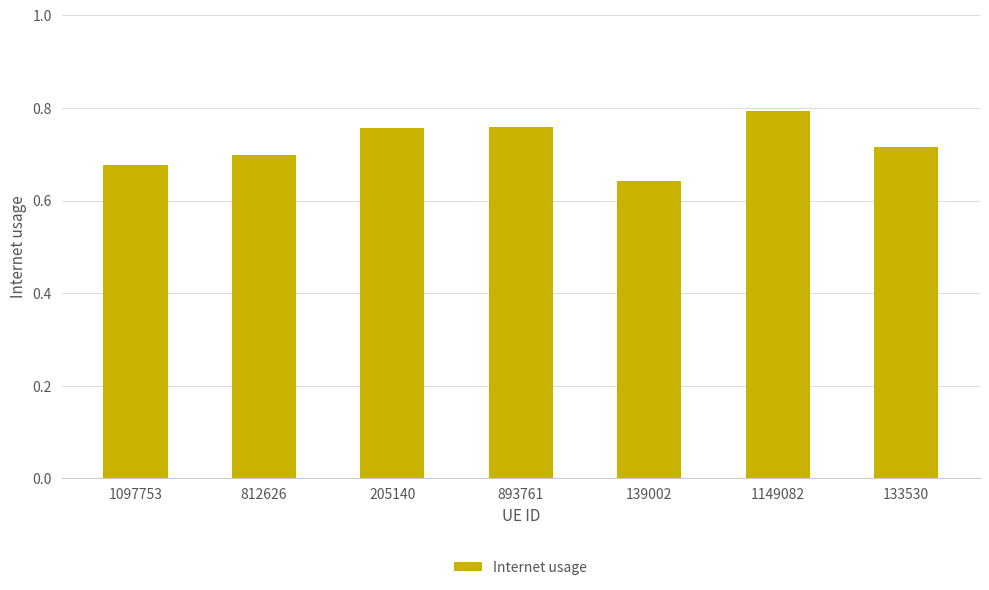

Which label corresponds to the smallest value in the chart?

139002